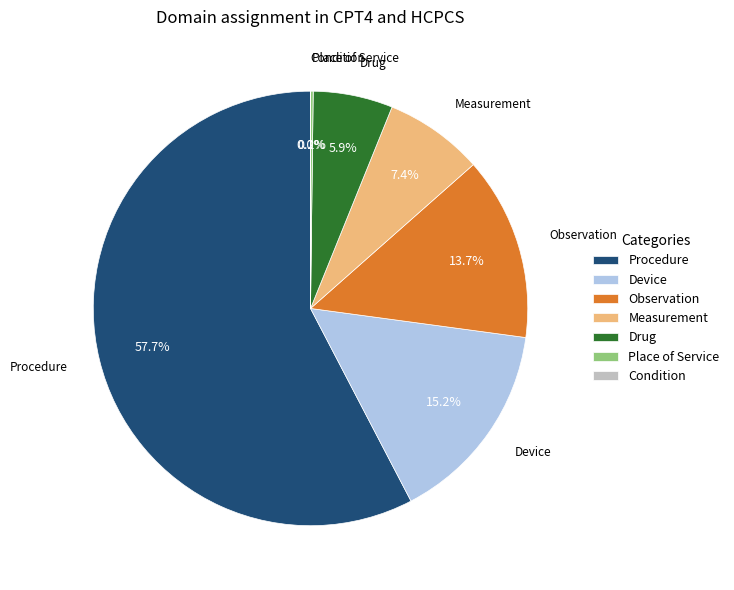

To the nearest percent, what portion does Measurement represent?

7%